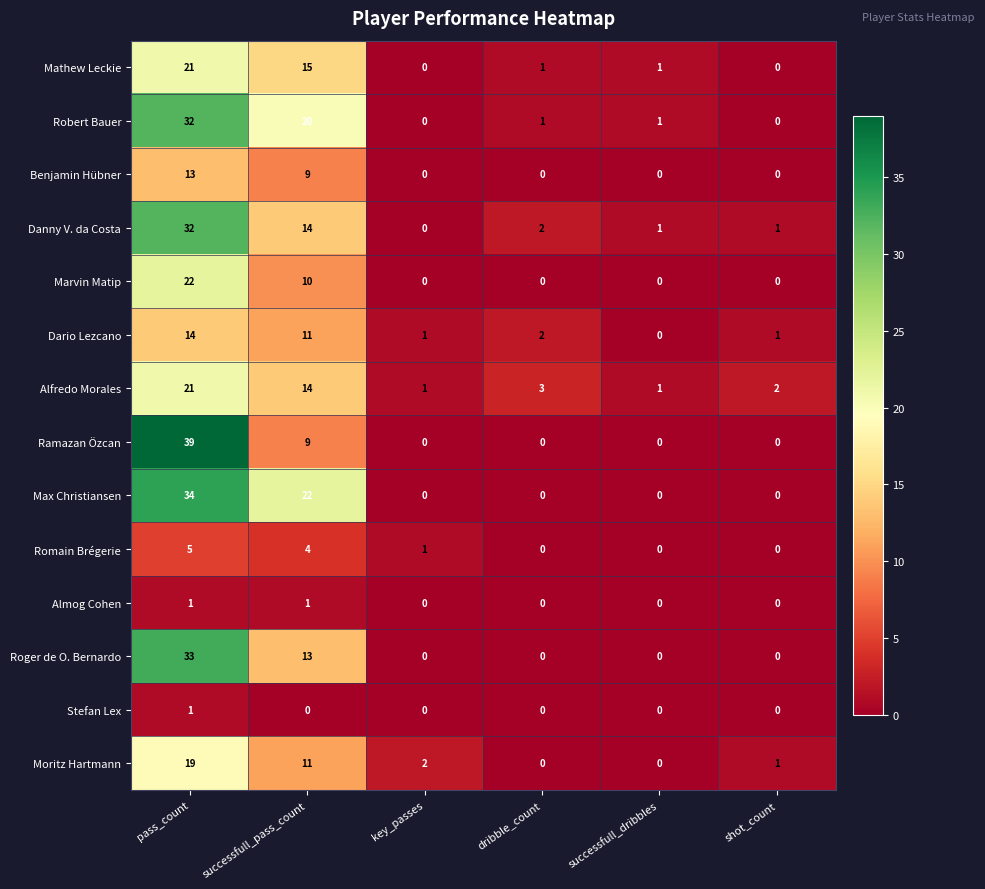

At which label is Danny V. da Costa closest to 16?

successfull_pass_count